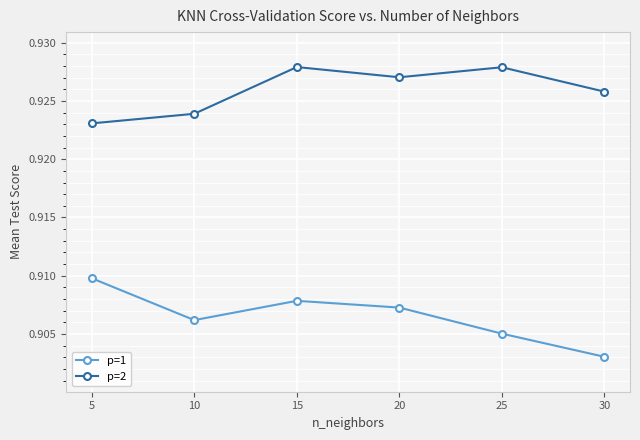

What is the total value across all series at 25?

1.8